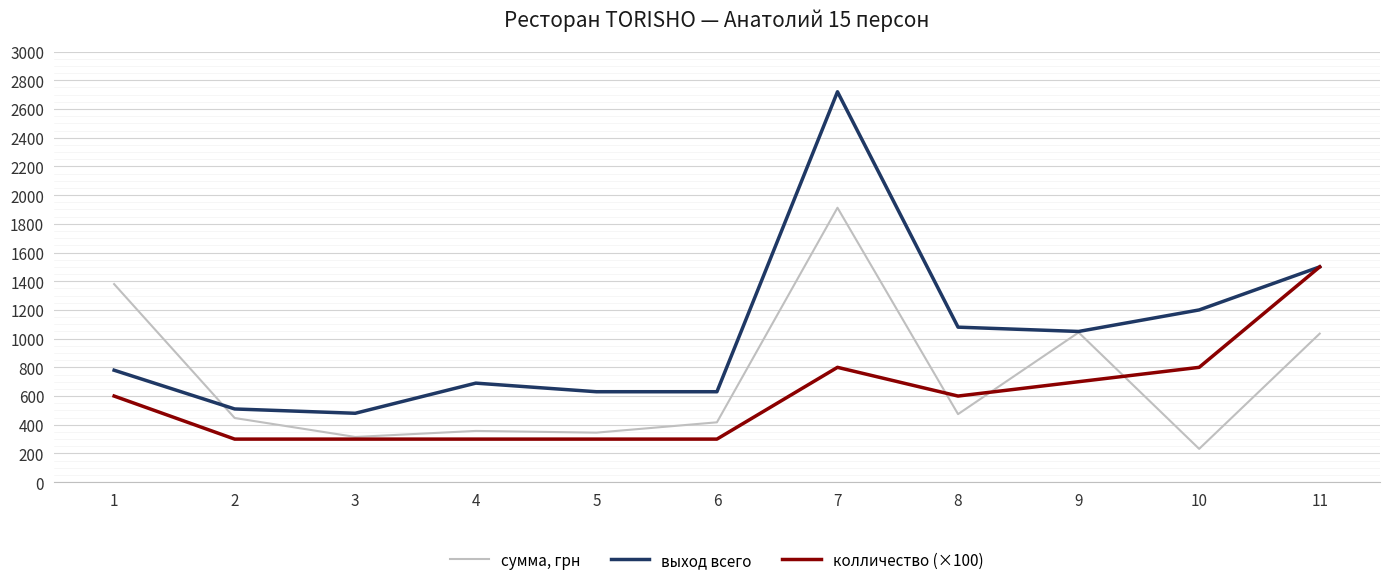

Read the сумма, грн value at 11, to the nearest 100.

1000